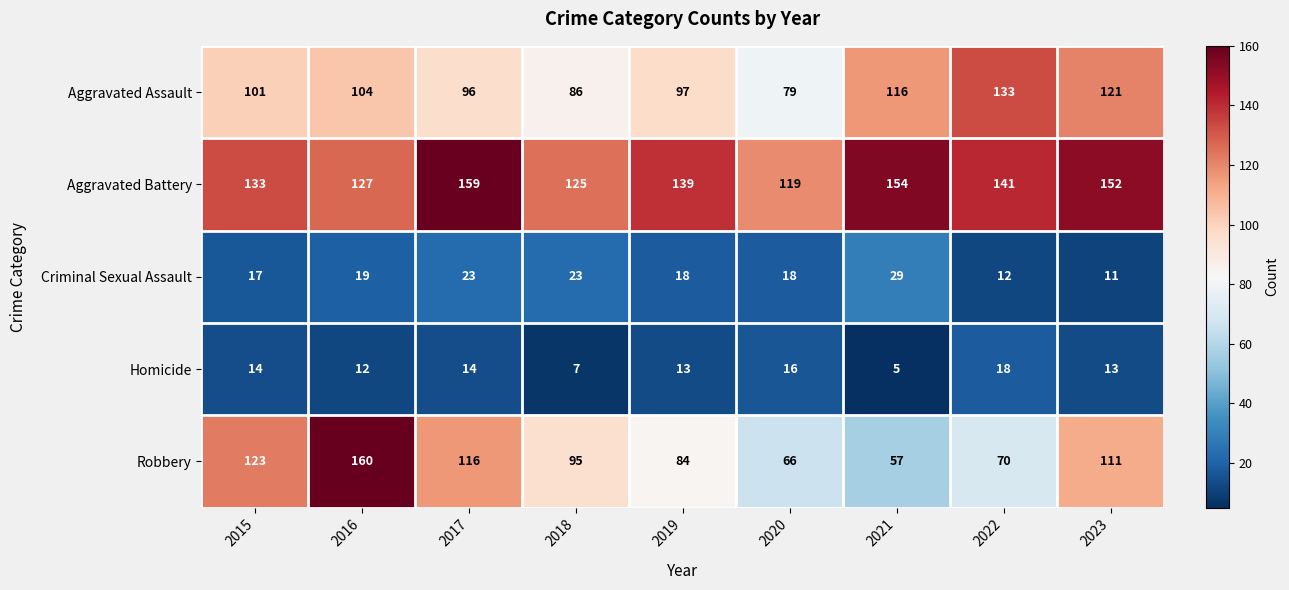

How many values in the Robbery series are below 95?

4